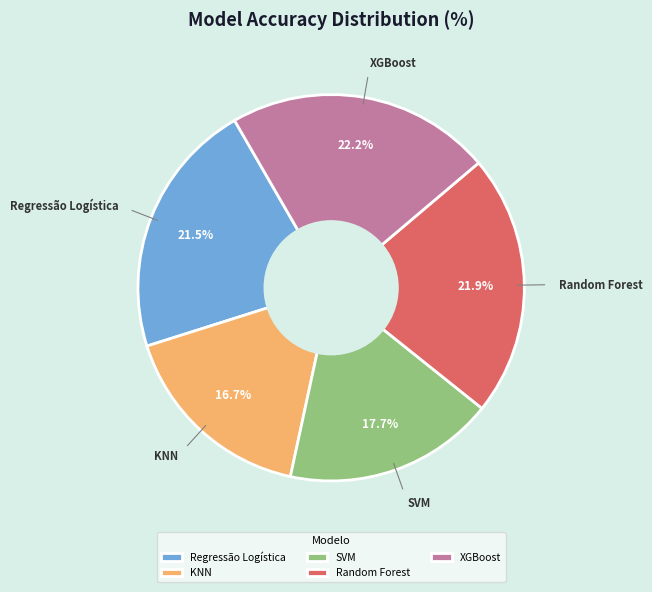

What is the smallest slice in the pie chart?

KNN